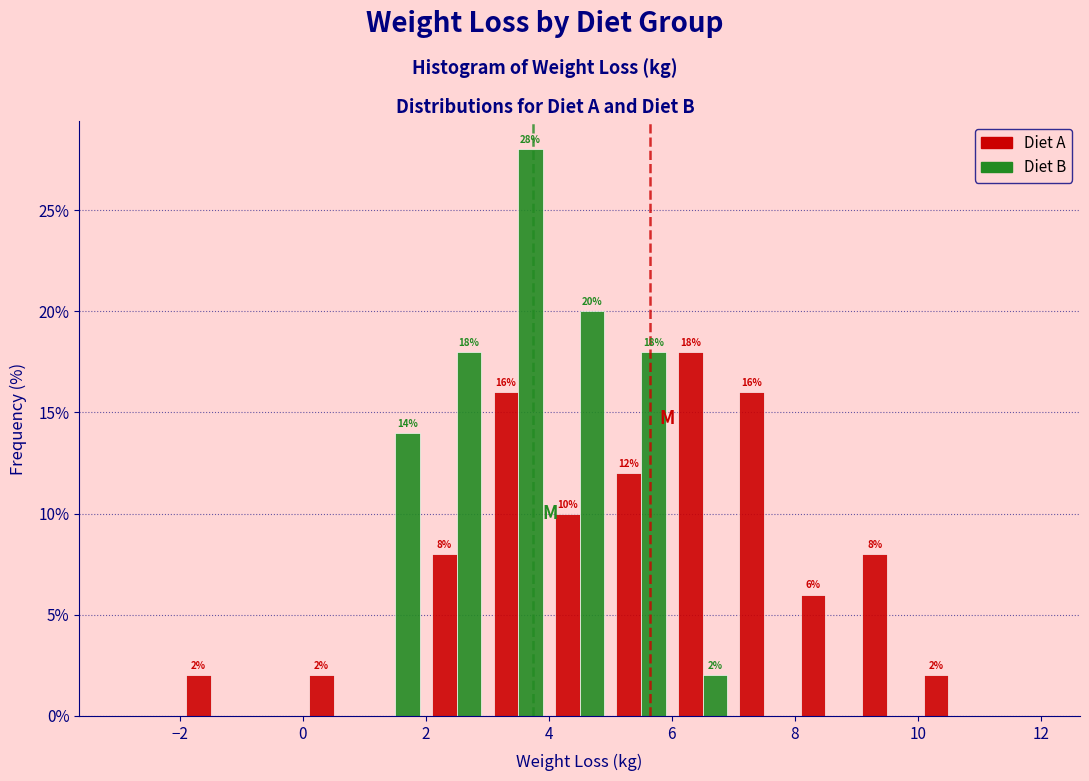

In the Diet B series, which range on the x-axis has the tallest bar?

3 to 4